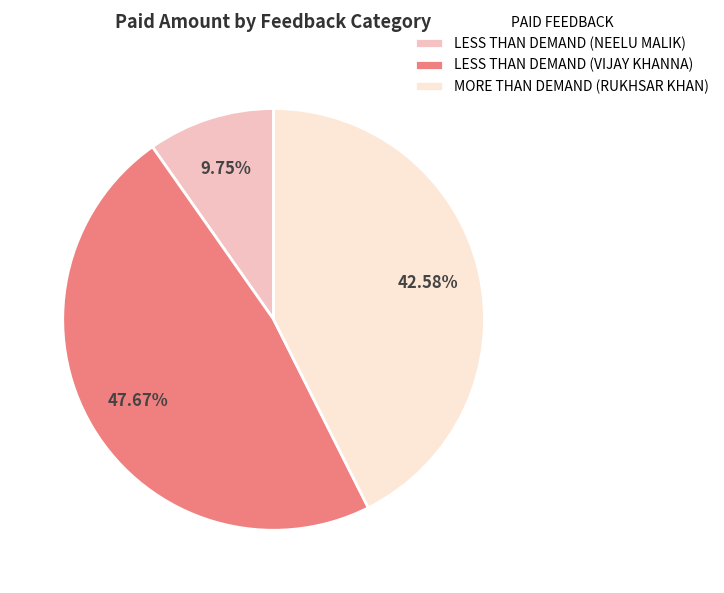

To the nearest percent, what percentage of the pie is LESS THAN DEMAND (VIJAY KHANNA)?

48%